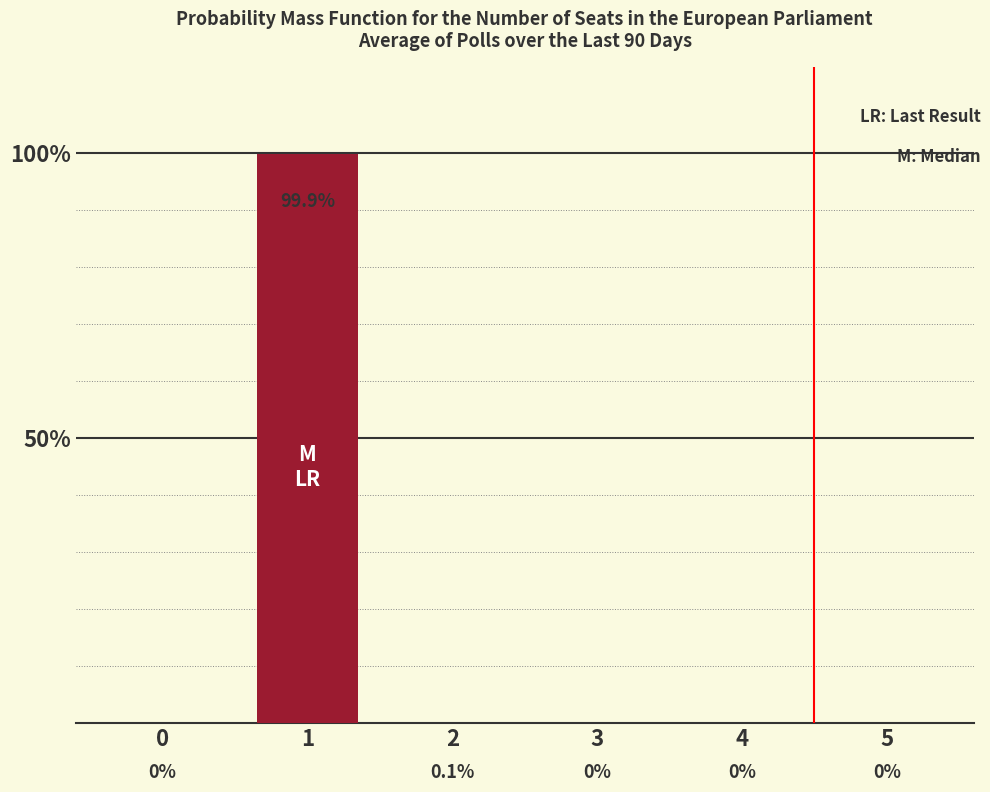

Is it true that the value at 1 is 22.9?

False